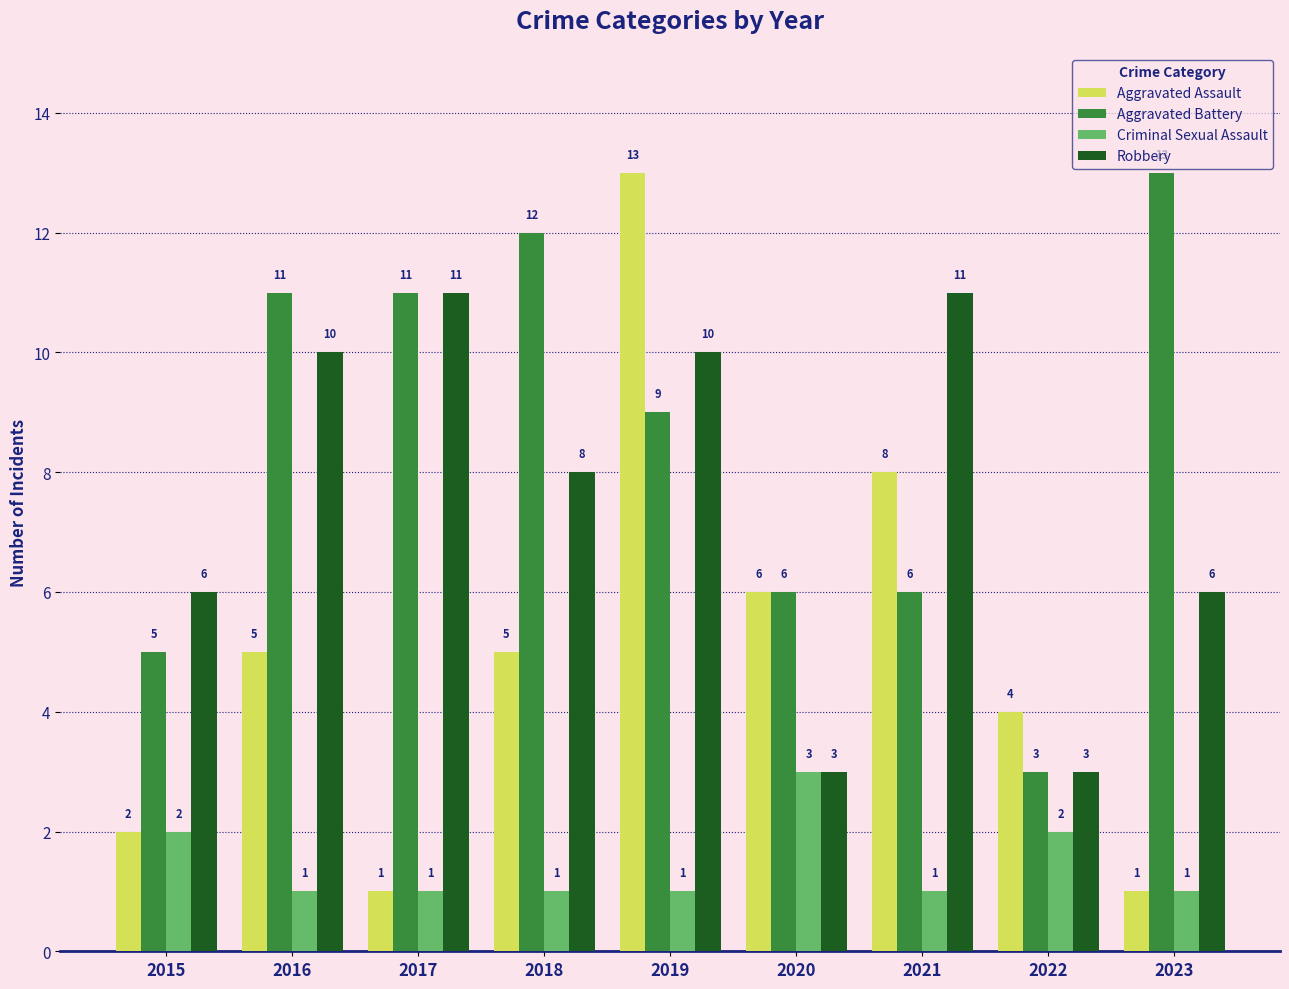

What is the minimum value shown in the chart?

1